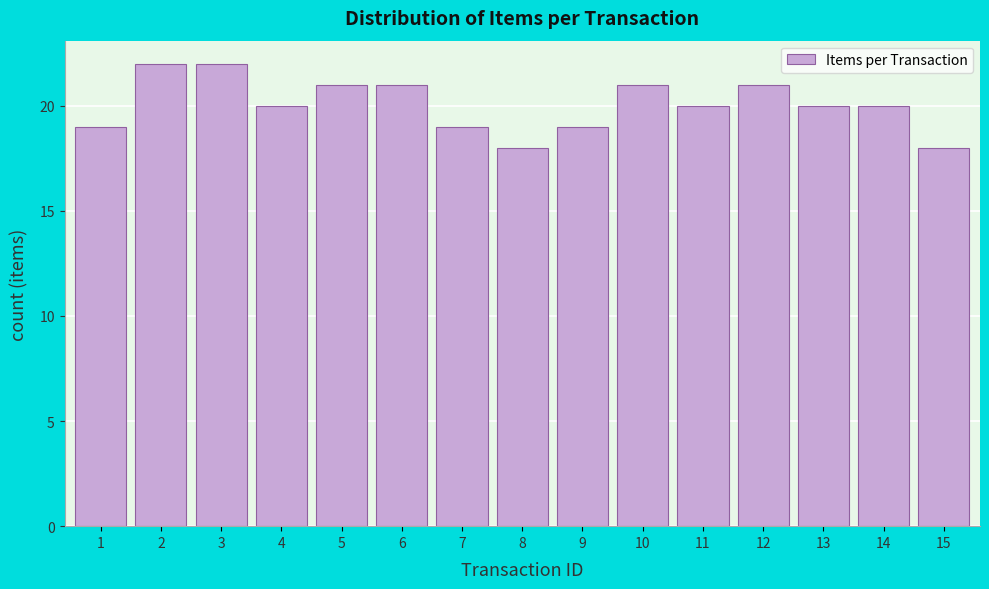

Reading left to right, list all the values displayed in this chart.

1=19	2=22	3=22	4=20	5=21	6=21	7=19	8=18	9=19	10=21	11=20	12=21	13=20	14=20	15=18